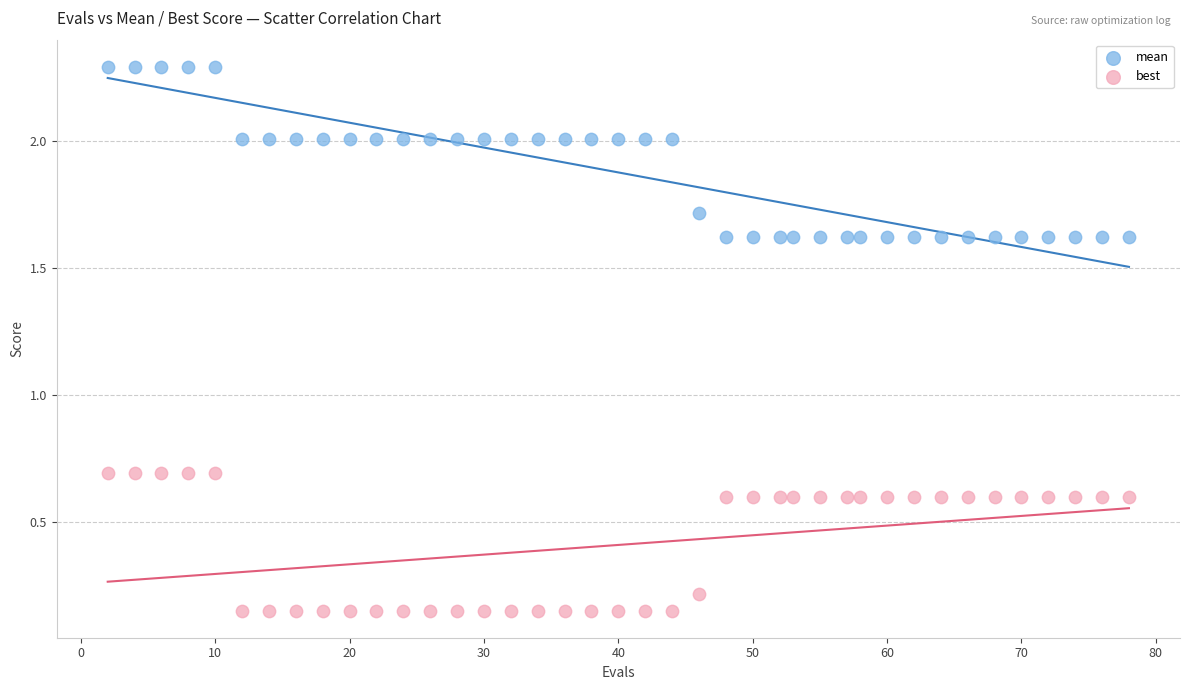

What is the X range (max minus min) for the scatter plot?

76.0